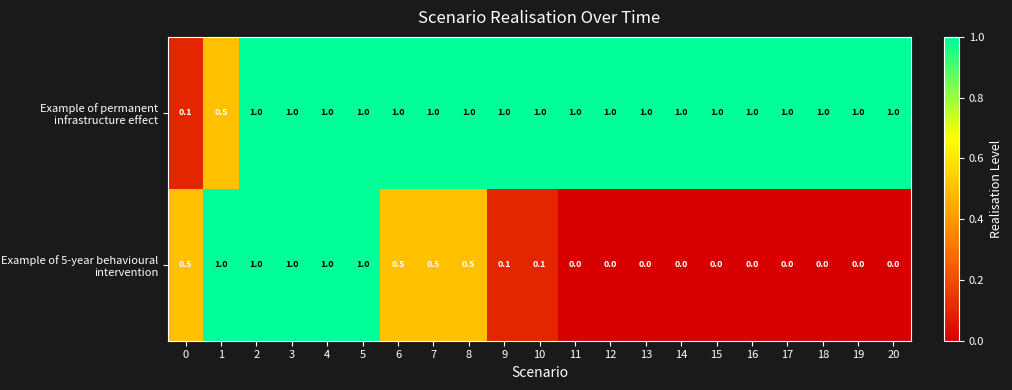

Rank the series by their average value, from highest to lowest.

Example of permanent infrastructure effect, Example of 5-year behavioural intervention